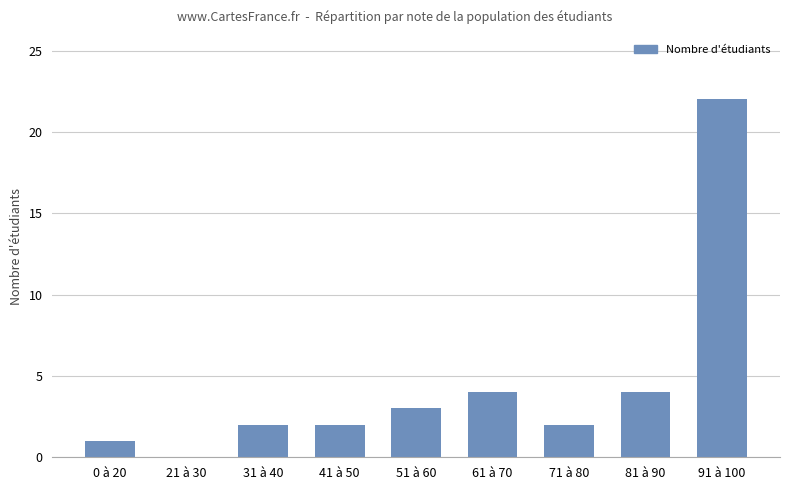

Reading left to right, what are all the values shown in this chart?

1	0	2	2	3	4	2	4	22